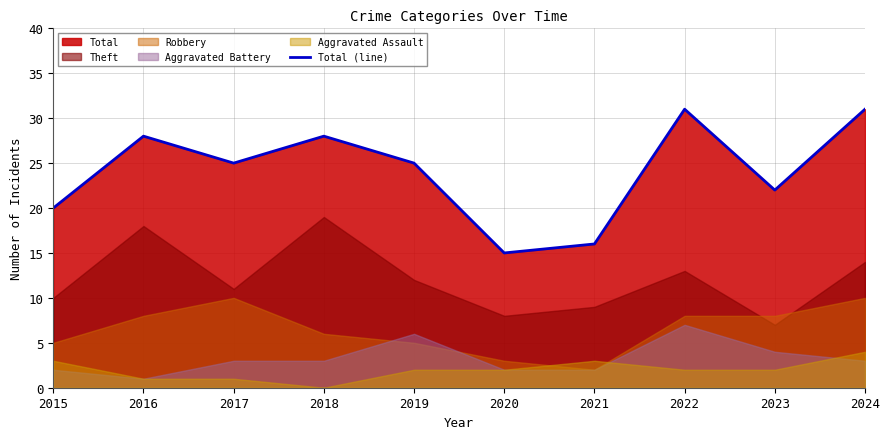

What is the maximum value shown in the chart?

31